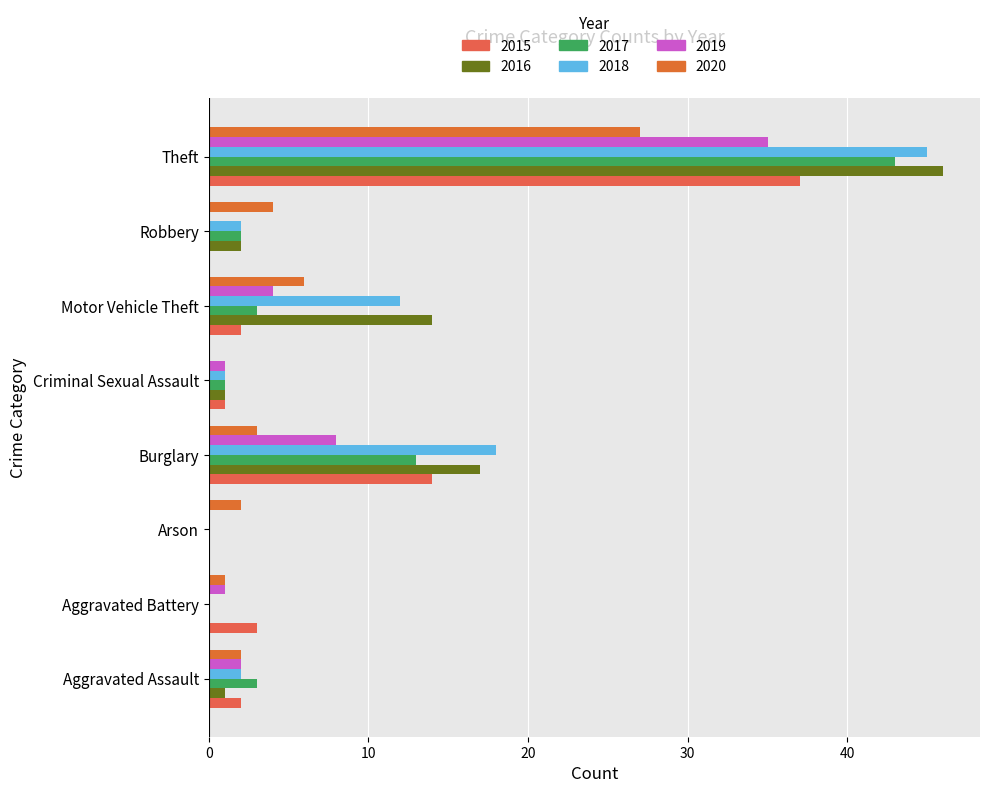

At which label is 2015 closest to 18?

Burglary